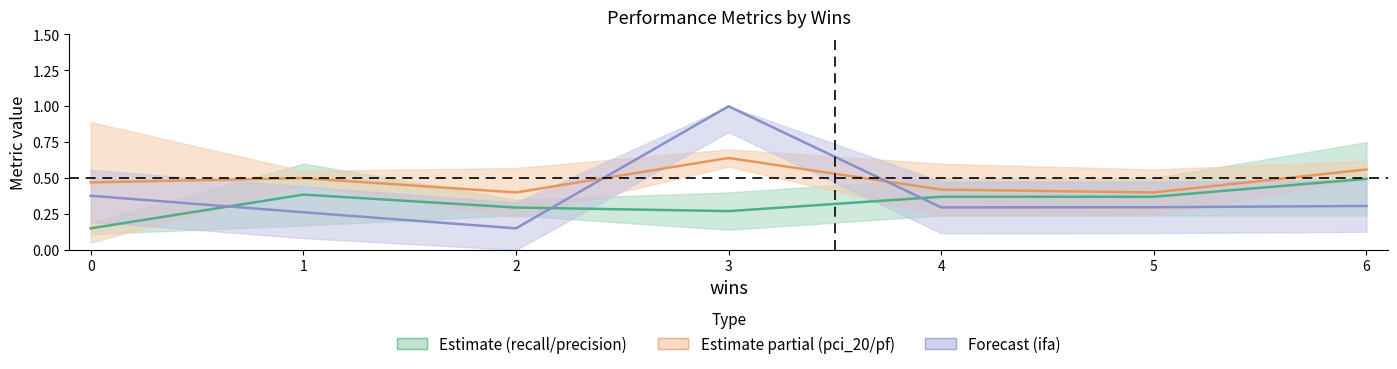

What is the difference between the second highest and second lowest values in the ifa (norm) series?

0.1